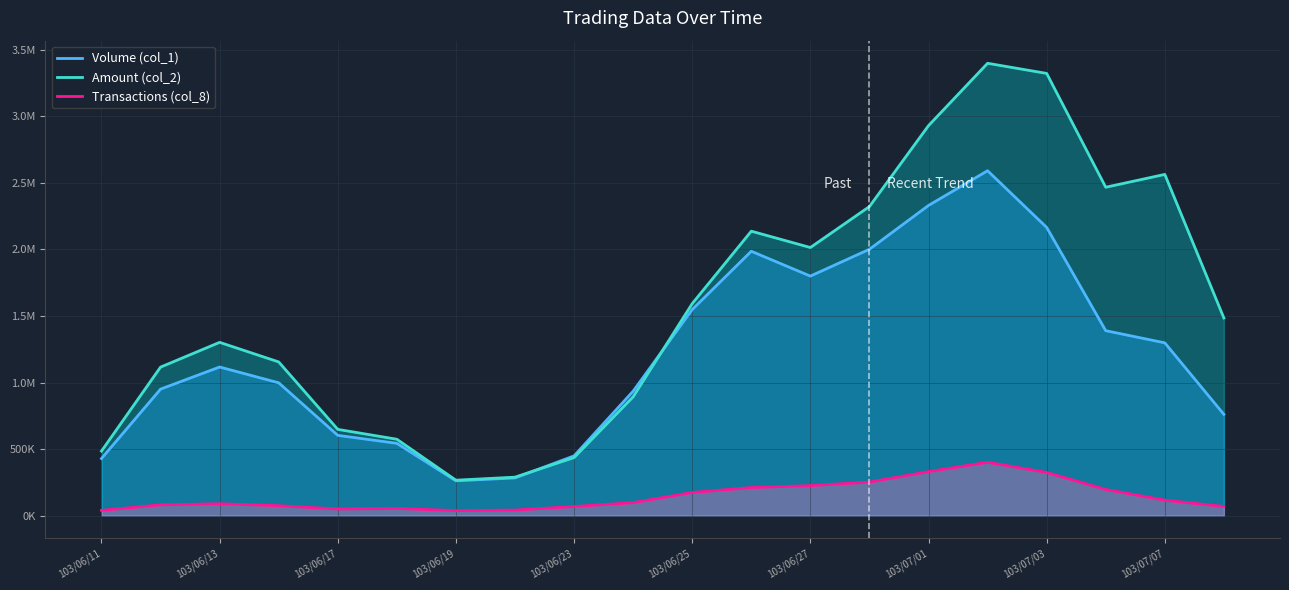

Which series has the widest spread of values?

Amount (col_2)